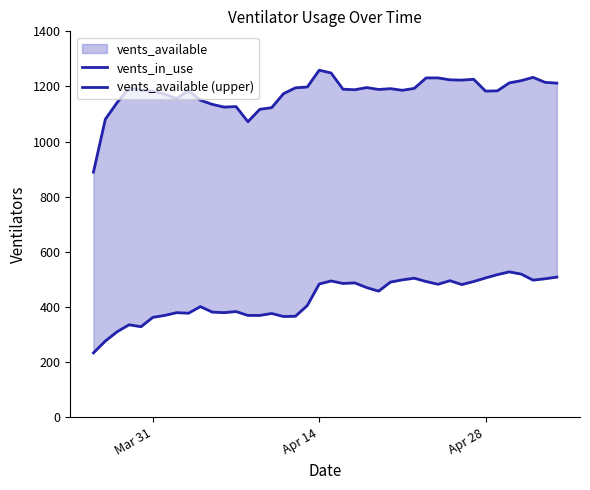

Which series has the widest spread of values?

vents_available (upper)